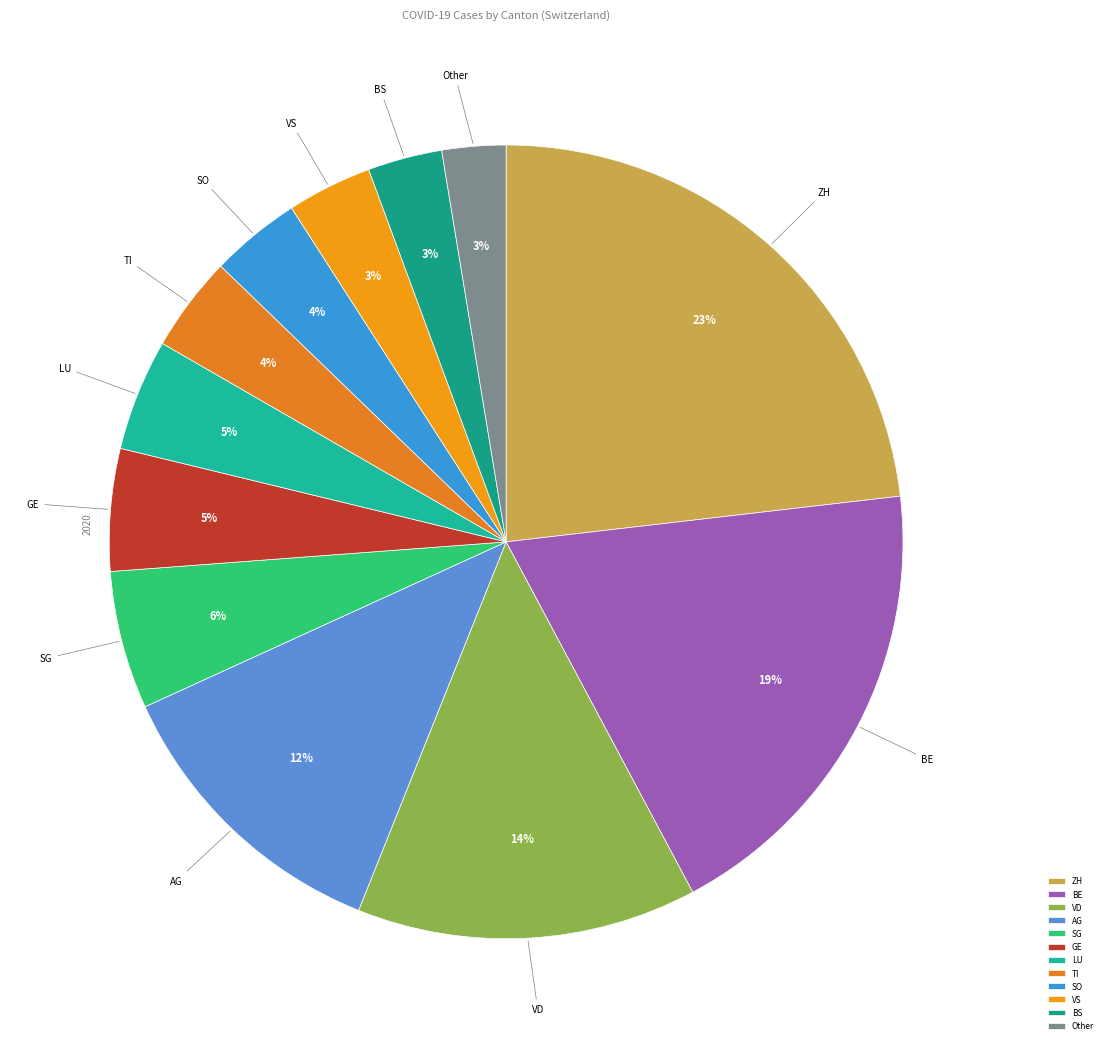

True or false: VS accounts for 3% of the total.

True